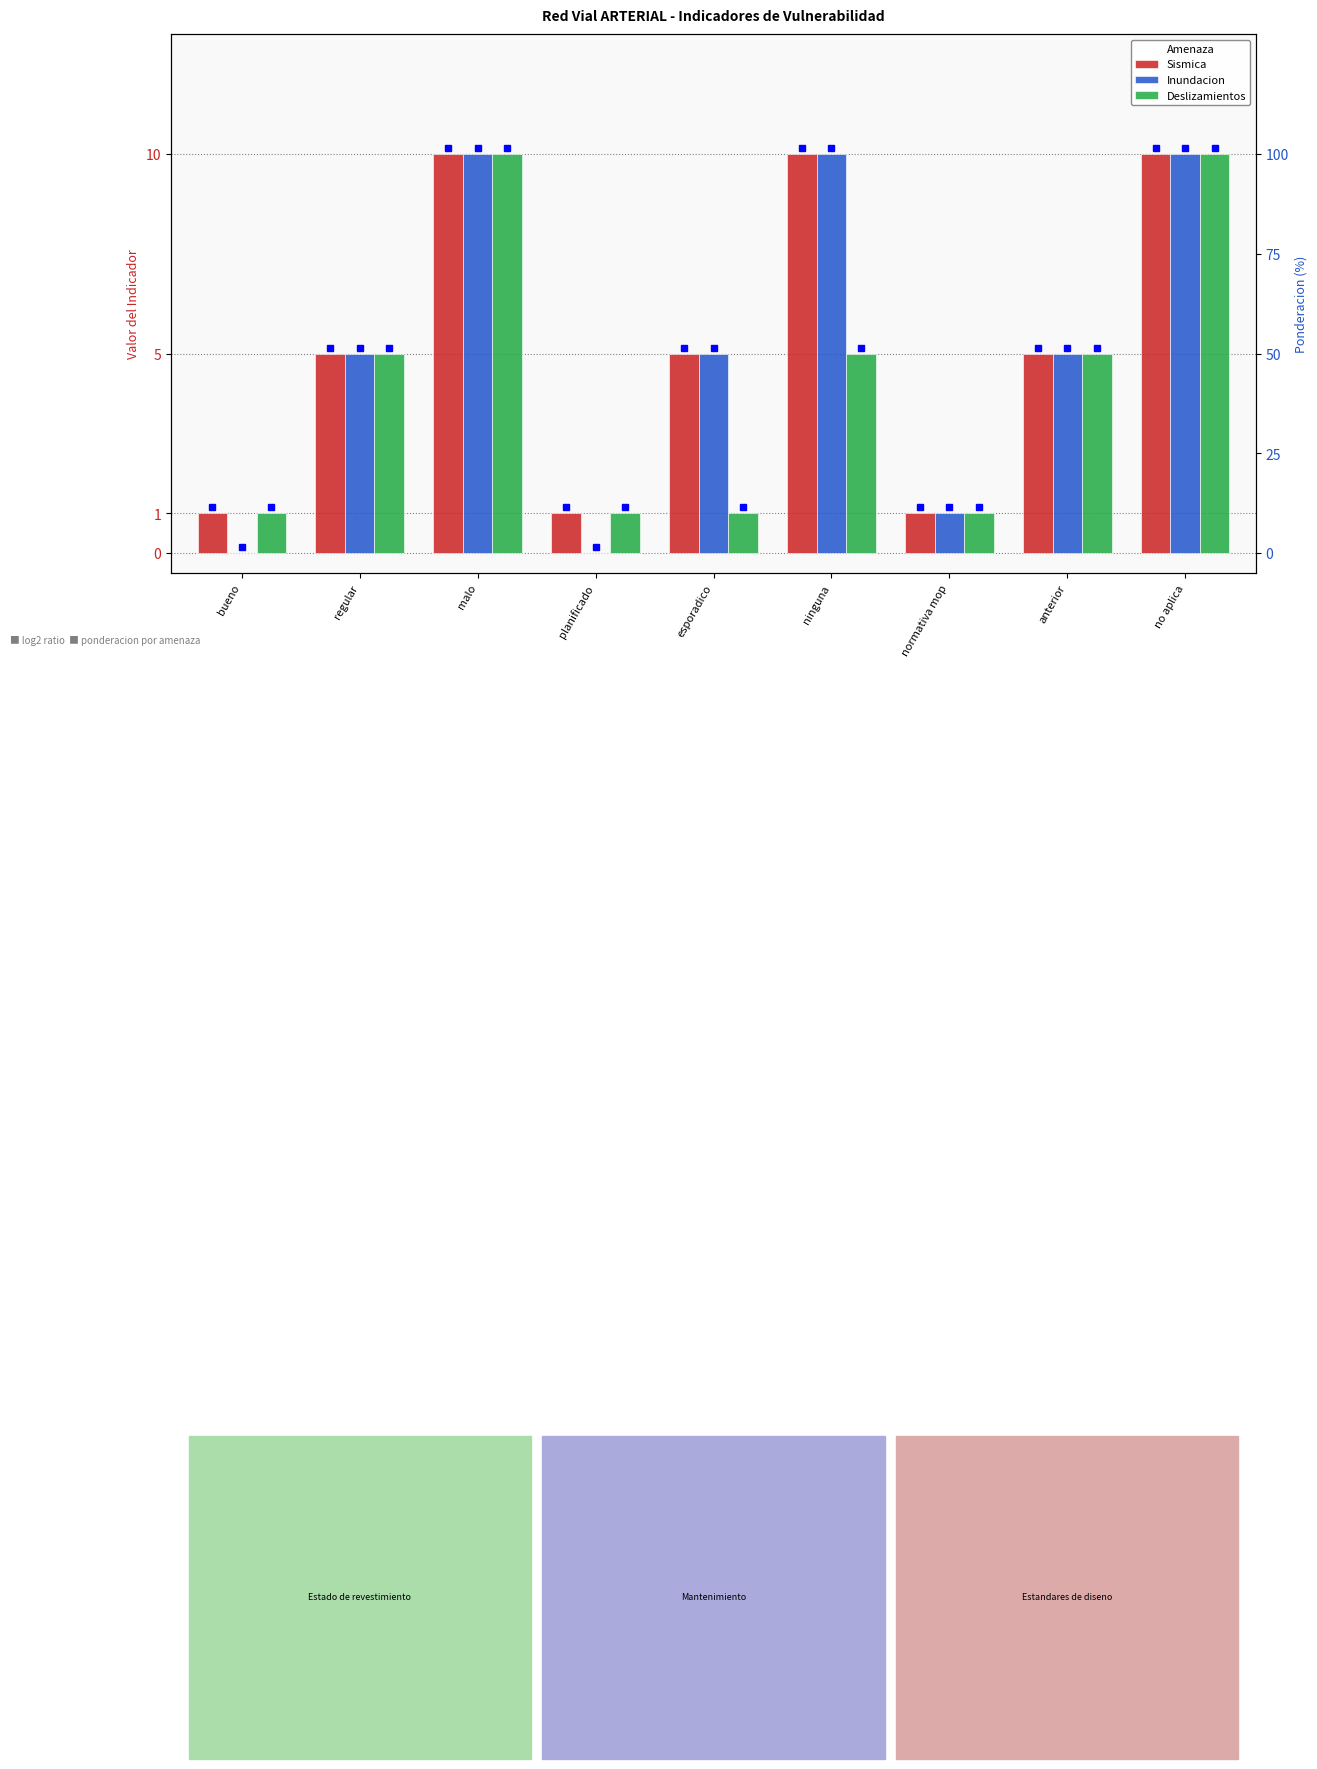

The Deslizamientos series shows 3 at malo. True or false?

False